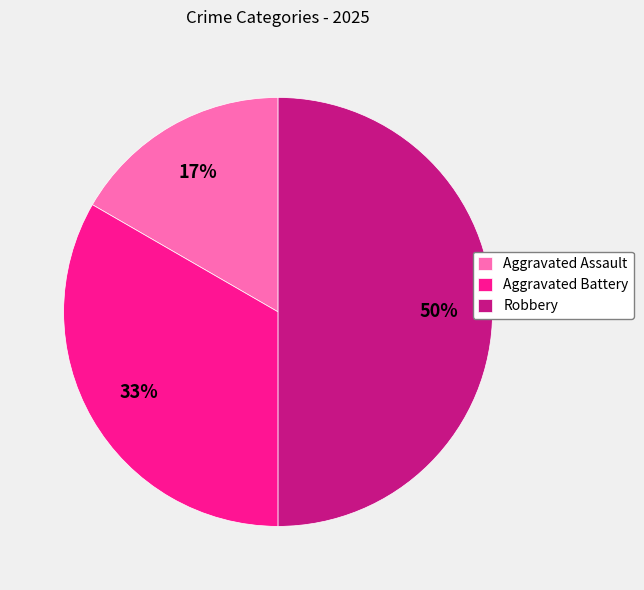

Which category has the smallest portion of the pie?

Aggravated Assault